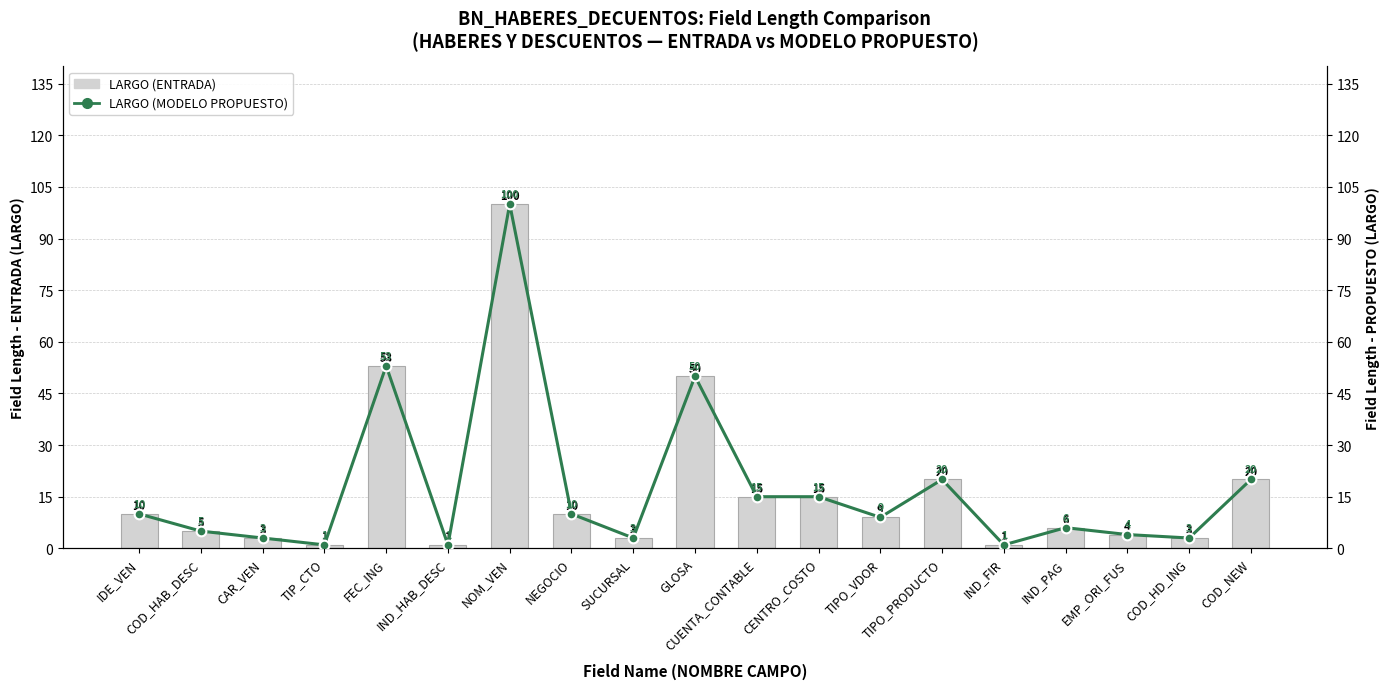

What is the approximate value of LARGO (MODELO PROPUESTO) at NEGOCIO?

10